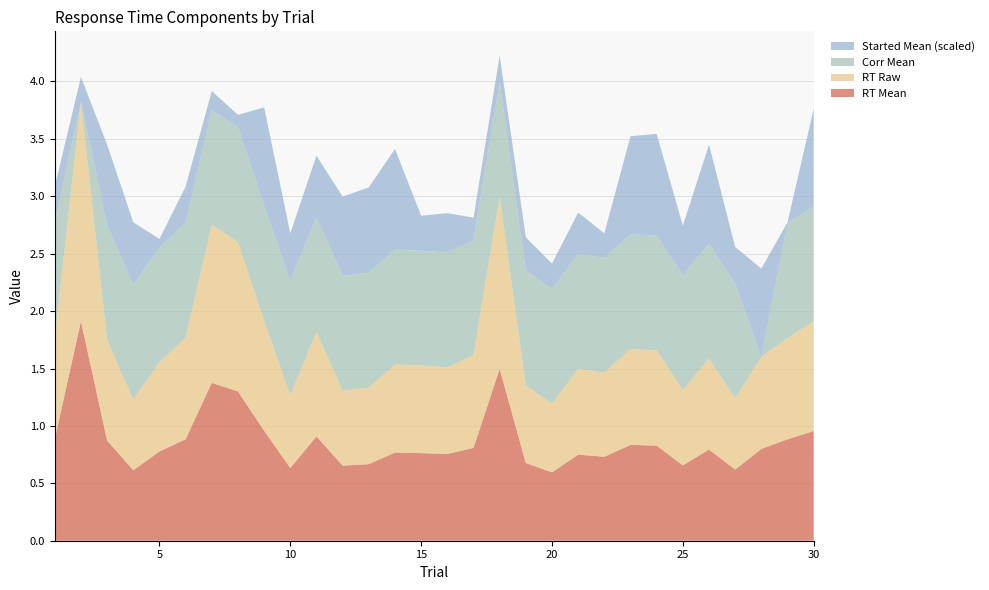

Reading right to left, extract all data points from this chart.

rt_mean: 30=1.0	29=0.9	28=0.8	27=0.6	26=0.8	25=0.7	24=0.8	23=0.8	22=0.7	21=0.7	20=0.6	19=0.7	18=1.5	17=0.8	16=0.8	15=0.8	14=0.8	13=0.7	12=0.7	11=0.9	10=0.6	9=1.0	8=1.3	7=1.4	6=0.9	5=0.8	4=0.6	3=0.9	2=1.9	1=0.9
rt_raw: 30=1.0	29=0.9	28=0.8	27=0.6	26=0.8	25=0.7	24=0.8	23=0.8	22=0.7	21=0.7	20=0.6	19=0.7	18=1.5	17=0.8	16=0.8	15=0.8	14=0.8	13=0.7	12=0.7	11=0.9	10=0.6	9=1.0	8=1.3	7=1.4	6=0.9	5=0.8	4=0.6	3=0.9	2=1.9	1=0.9
corr_mean: 30=1.0	29=1.0	28=0.0	27=1.0	26=1.0	25=1.0	24=1.0	23=1.0	22=1.0	21=1.0	20=1.0	19=1.0	18=1.0	17=1.0	16=1.0	15=1.0	14=1.0	13=1.0	12=1.0	11=1.0	10=1.0	9=1.0	8=1.0	7=1.0	6=1.0	5=1.0	4=1.0	3=1.0	2=0.0	1=1.0
started_mean_scaled: 30=0.9	29=0.0	28=0.8	27=0.3	26=0.9	25=0.4	24=0.9	23=0.9	22=0.2	21=0.4	20=0.2	19=0.3	18=0.2	17=0.2	16=0.3	15=0.3	14=0.9	13=0.7	12=0.7	11=0.5	10=0.4	9=0.9	8=0.1	7=0.2	6=0.3	5=0.1	4=0.5	3=0.7	2=0.2	1=0.3